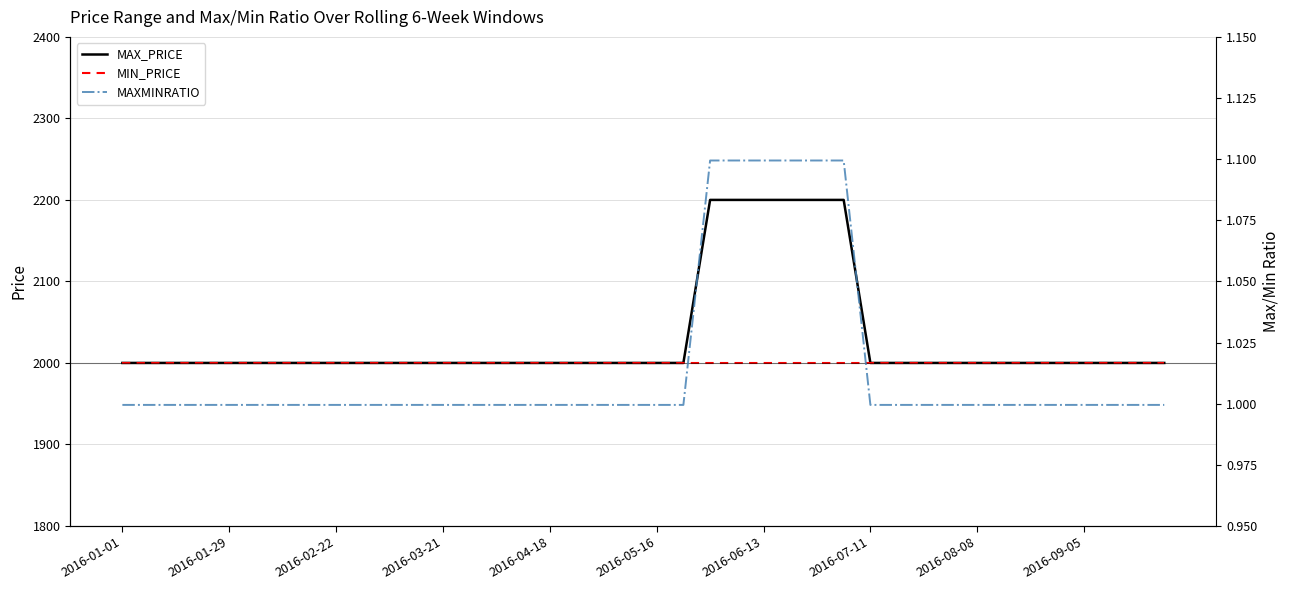

The MAX_PRICE series shows 2000.0 at 21. True or false?

True